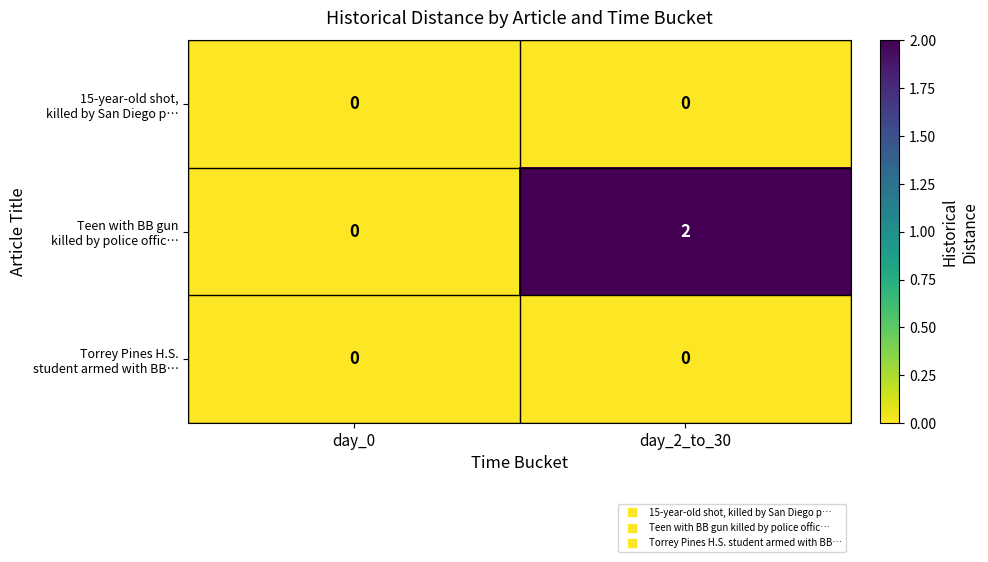

At which category is the sum across all series the highest?

day_2_to_30